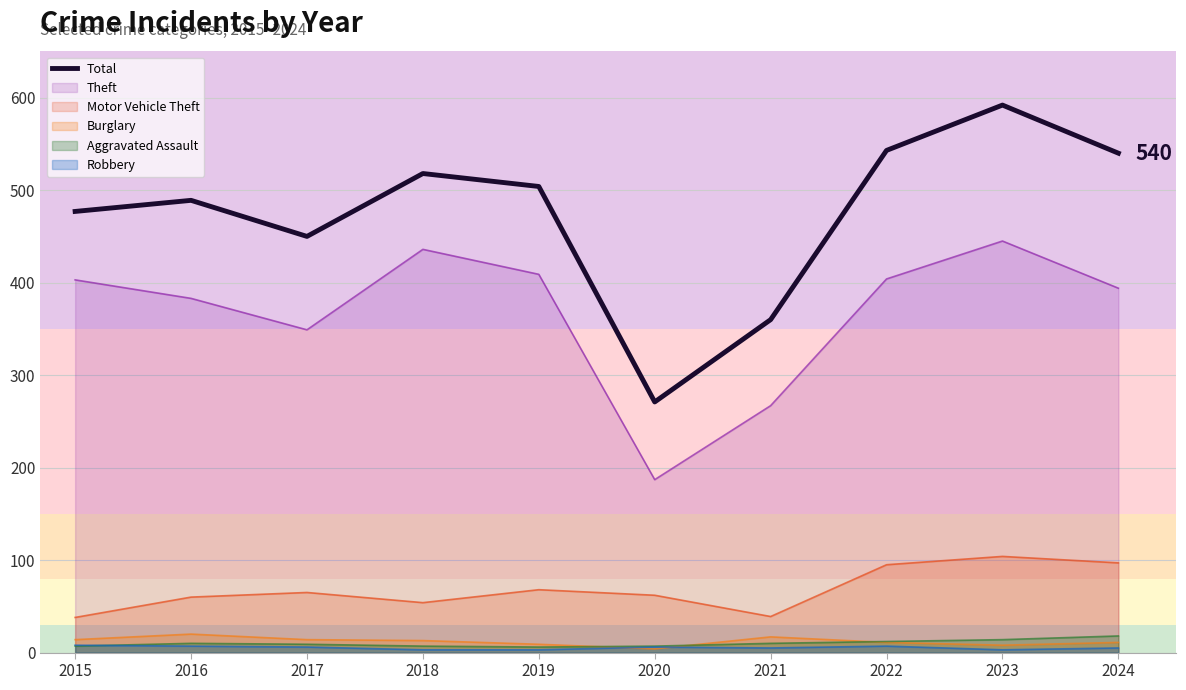

Where is the first local maximum?

2016